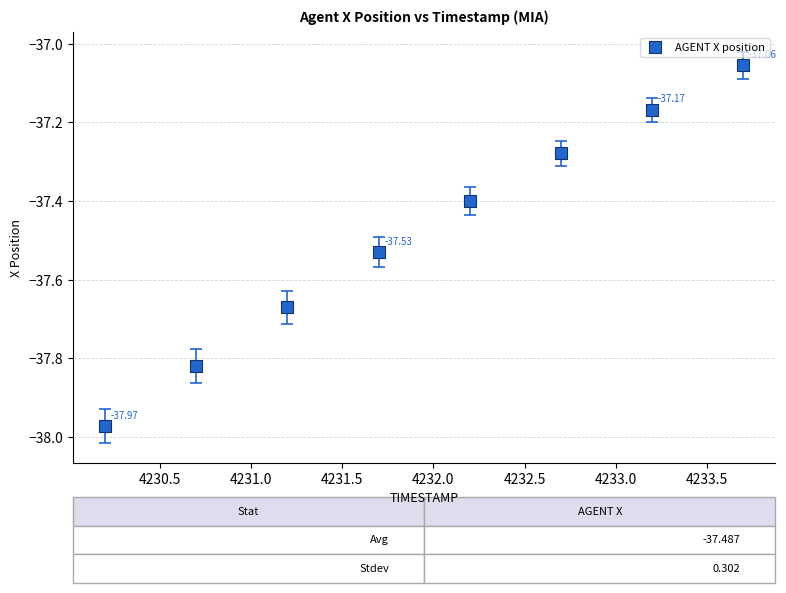

What is the range of X values (max minus min)?

3.5